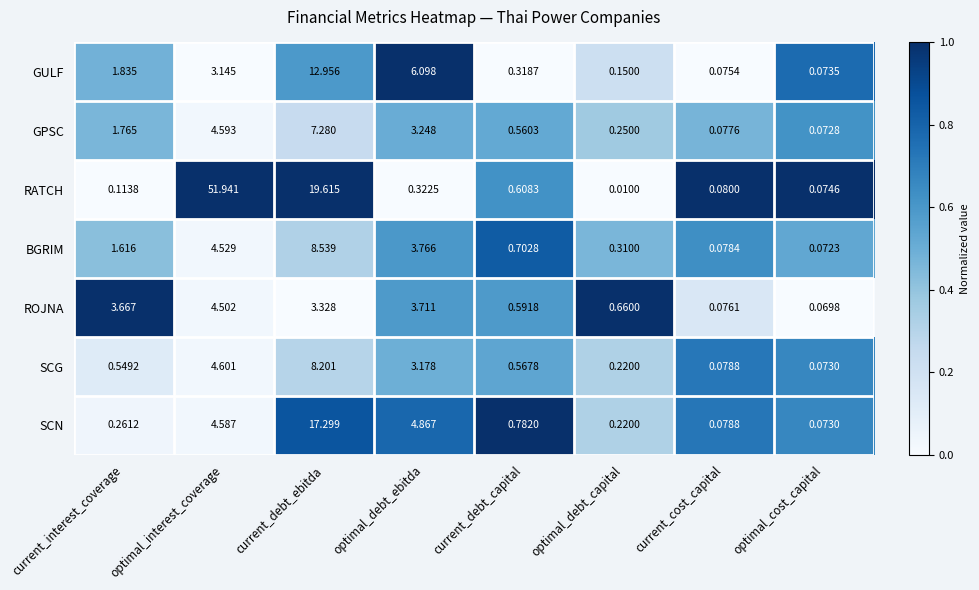

Which category has the lowest value in the BGRIM series?

optimal_cost_capital